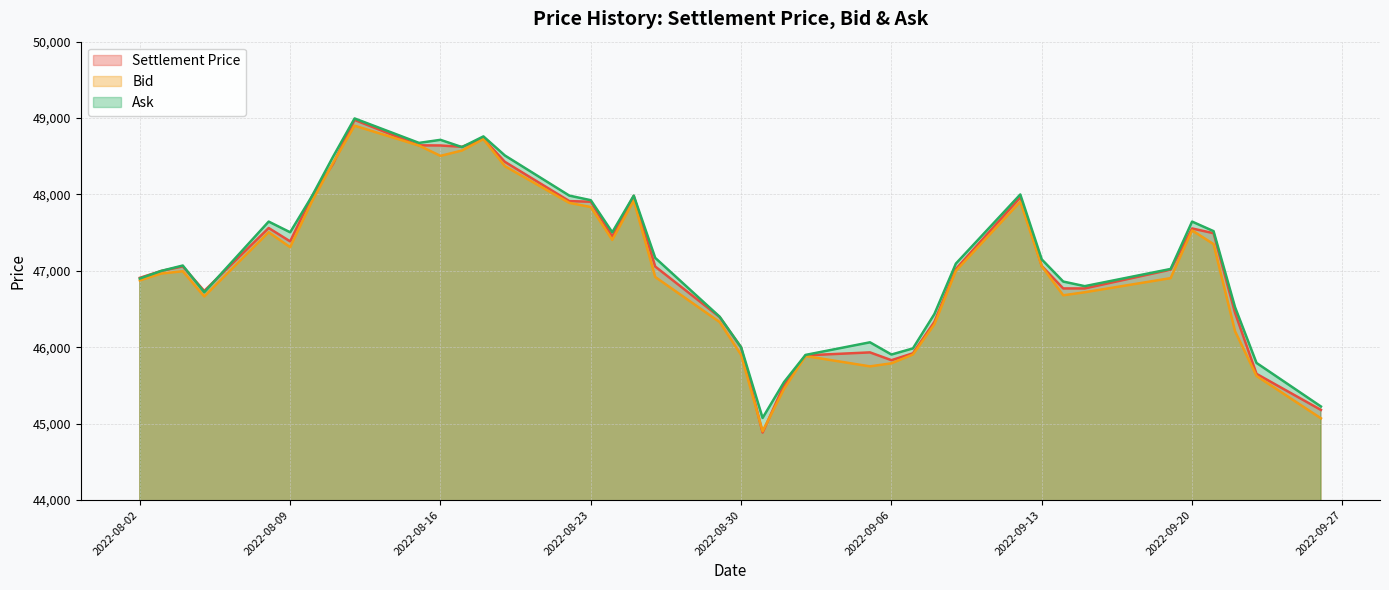

True or false: Bid has a value of 78795 at 2022-08-03.

False